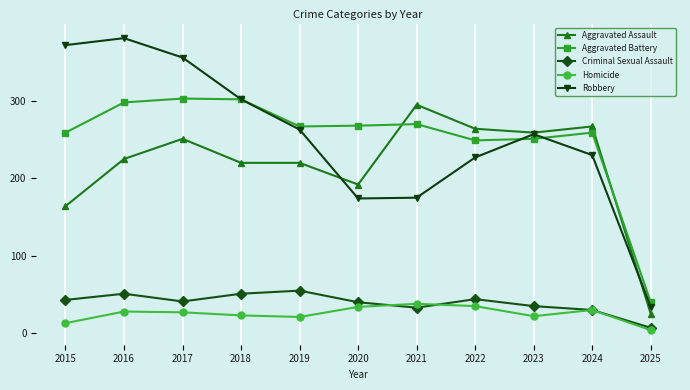

At which category does the chart reach its peak across all series?

2016